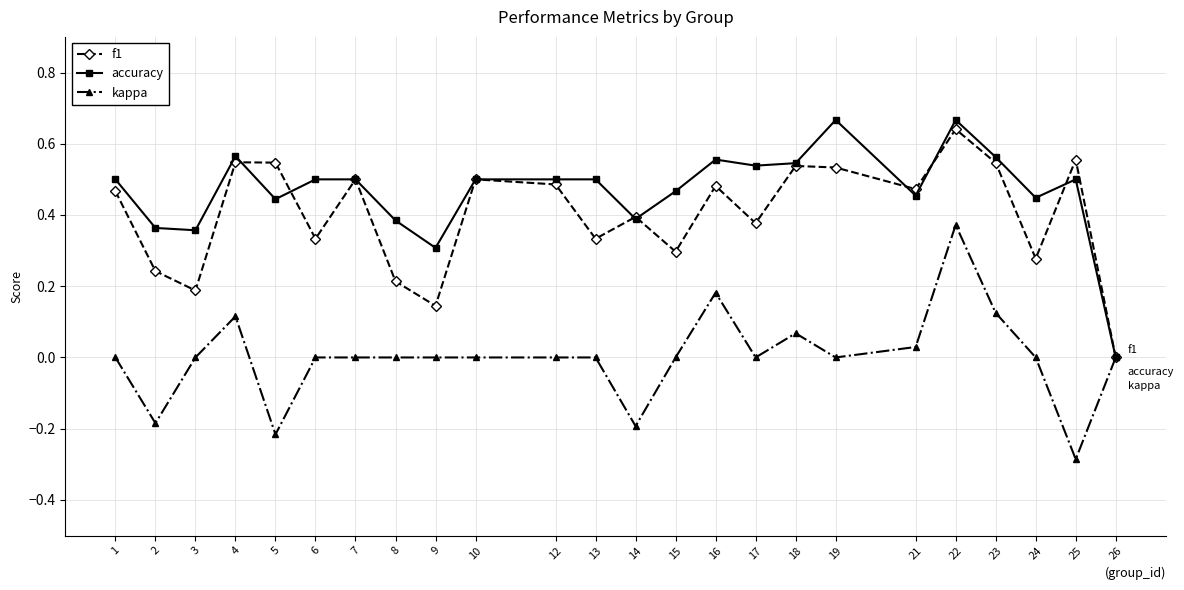

Which series changed the most between 9 and 21?

f1